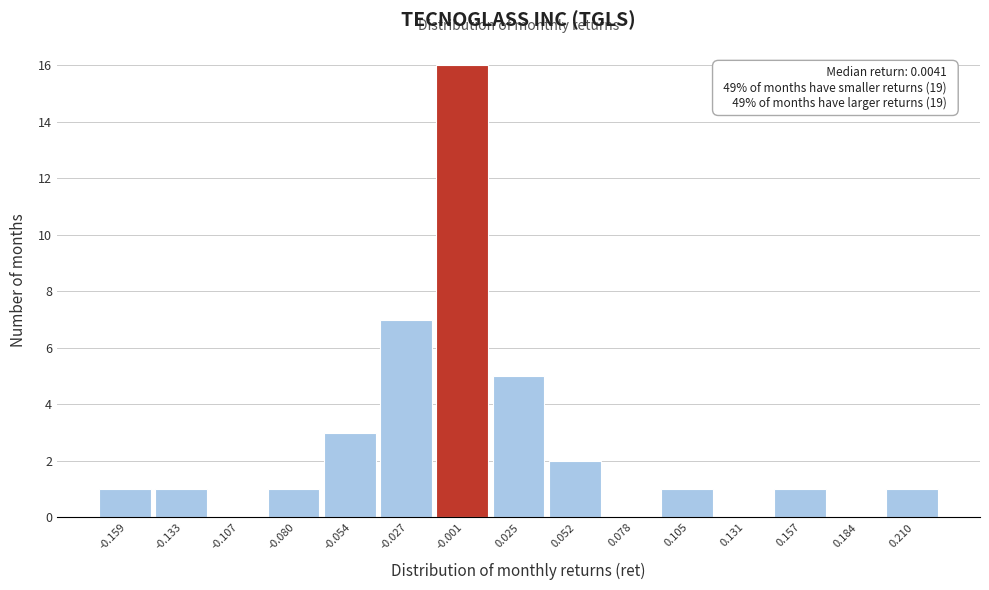

Reading left to right, what are all the values shown in this chart?

-0.159=1	-0.133=1	-0.107=0	-0.080=1	-0.054=3	-0.027=7	-0.001=16	0.025=5	0.052=2	0.078=0	0.105=1	0.131=0	0.157=1	0.184=0	0.210=1